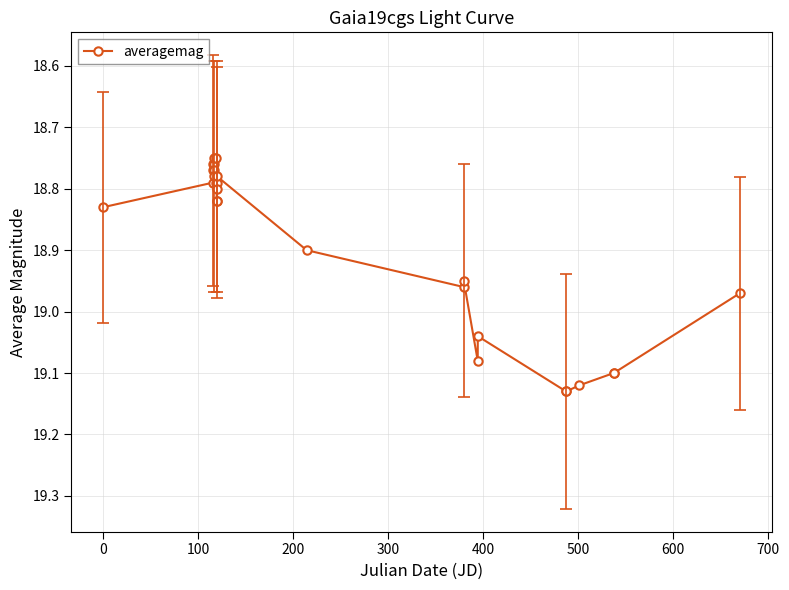

What is the difference between the maximum and minimum values?

0.4